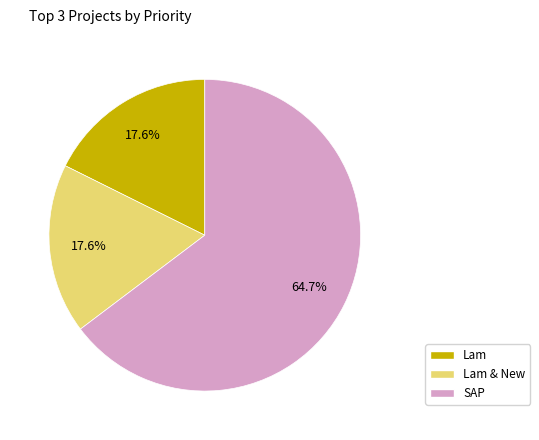

Does any single category account for the majority?

Yes